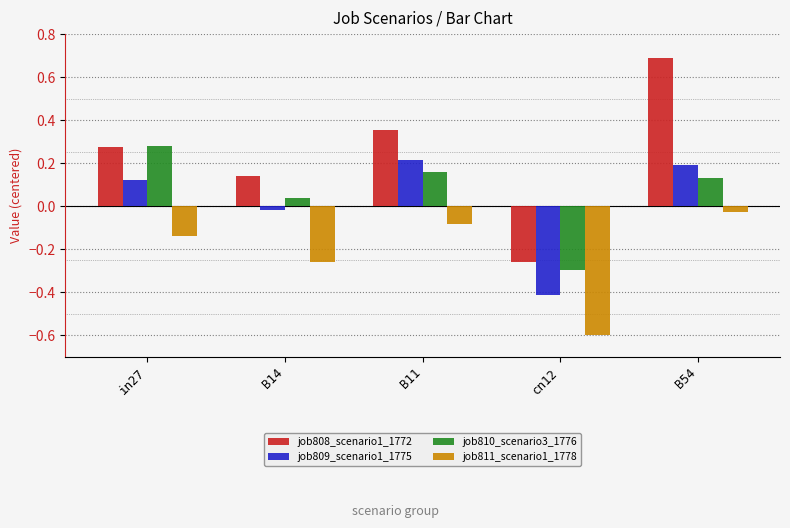

The value of job810_scenario3_1776 at in27 is 0.1. True or false?

False